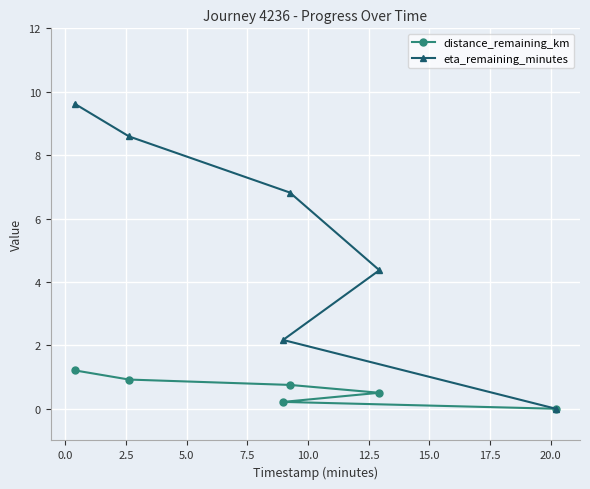

Rank the series by their maximum value, from highest to lowest.

eta_remaining_minutes, distance_remaining_km